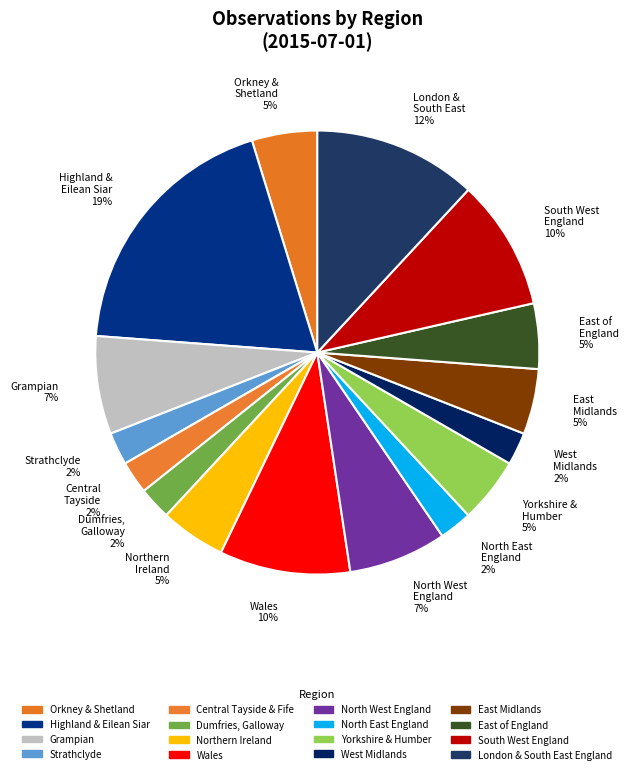

Approximately how many times larger is the value at Dumfries, Galloway 2% compared to Grampian 7%?

0.3